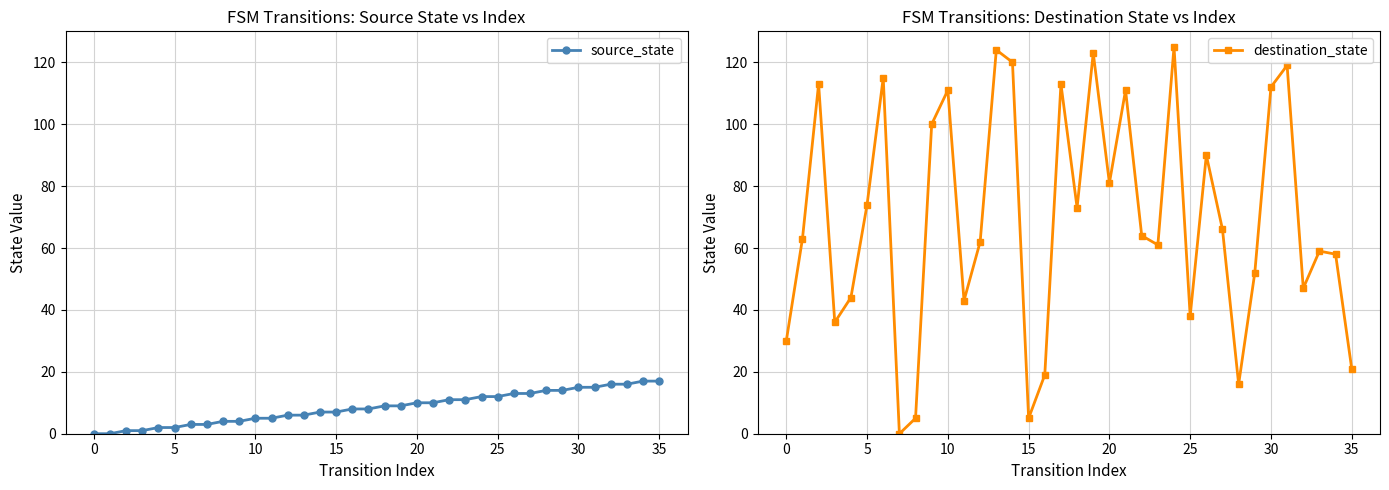

How many values in the source_state series are below 9?

18